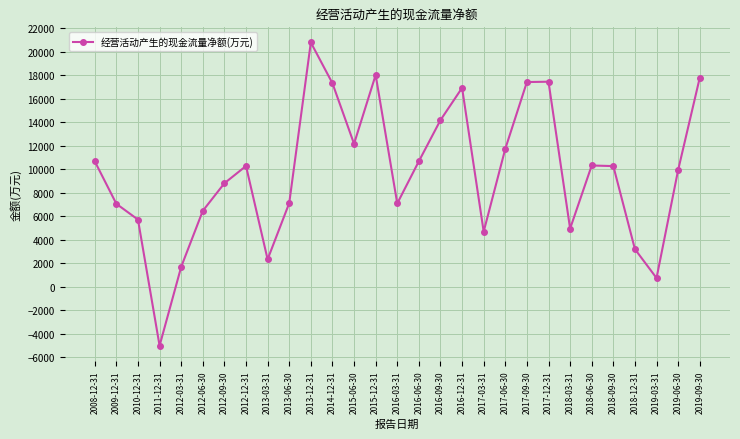

What is the label of the 7th point from the left?

2012-09-30